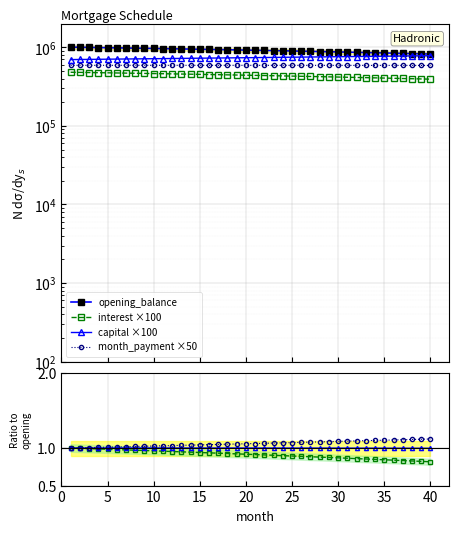

What is the difference between the opening_balance values at 4 and 32?

129267.7